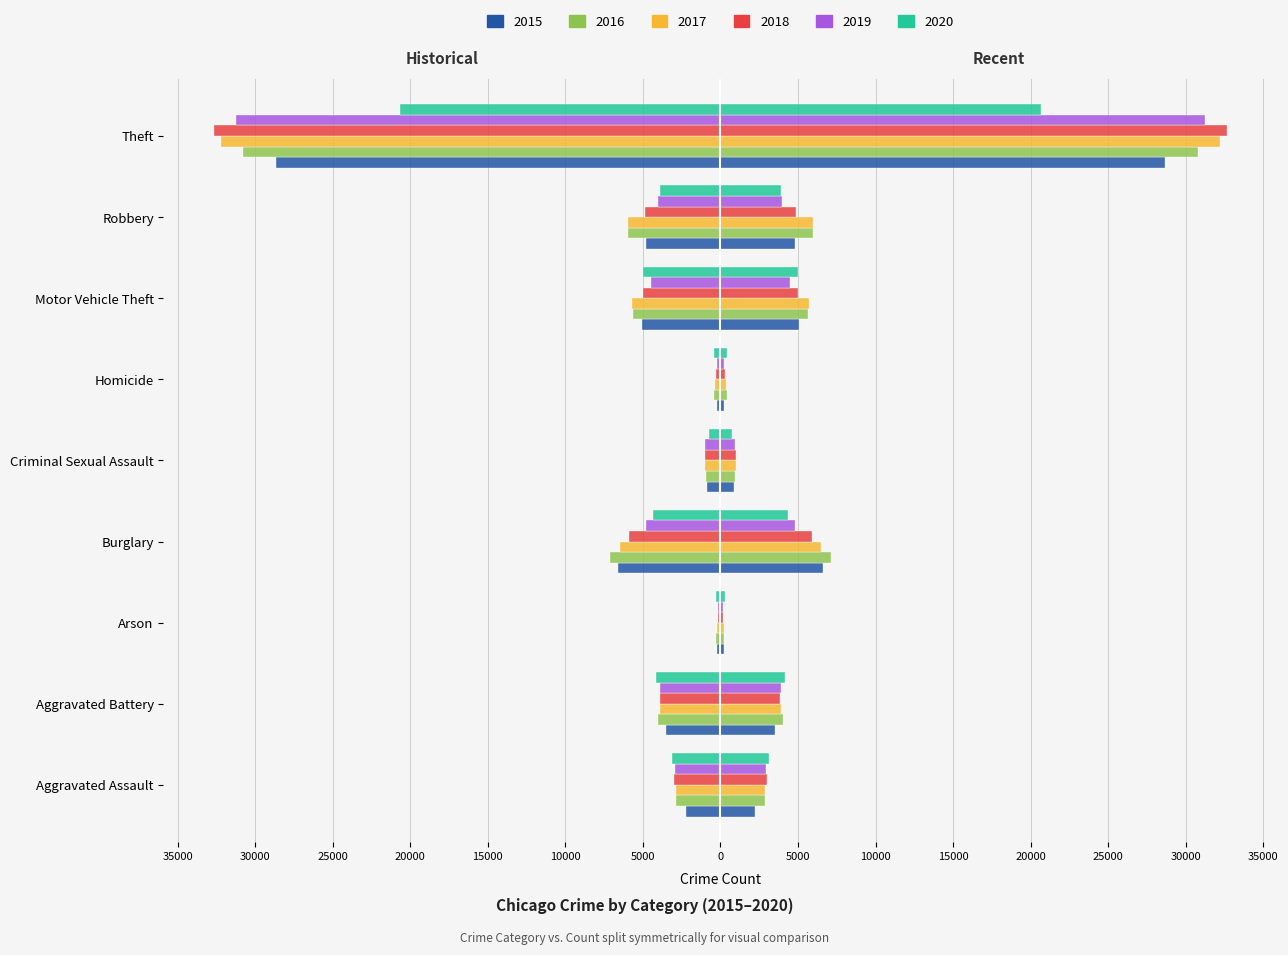

Reading left to right, extract all data points from this chart.

2015: Aggravated Assault=-2240.0	Aggravated Battery=-3509.0	Arson=-226.5	Burglary=-6592.0	Criminal Sexual Assault=-859.0	Homicide=-248.0	Motor Vehicle Theft=-5034.0	Robbery=-4819.0	Theft=-28676.5
2016: Aggravated Assault=-2856.5	Aggravated Battery=-4042.5	Arson=-258.0	Burglary=-7144.5	Criminal Sexual Assault=-935.5	Homicide=-393.0	Motor Vehicle Theft=-5642.5	Robbery=-5980.0	Theft=-30813.0
2017: Aggravated Assault=-2896.5	Aggravated Battery=-3922.5	Arson=-222.0	Burglary=-6500.5	Criminal Sexual Assault=-999.0	Homicide=-336.0	Motor Vehicle Theft=-5690.0	Robbery=-5940.5	Theft=-32193.0
2018: Aggravated Assault=-3001.0	Aggravated Battery=-3867.0	Arson=-186.5	Burglary=-5873.5	Criminal Sexual Assault=-1028.5	Homicide=-294.0	Motor Vehicle Theft=-4992.5	Robbery=-4840.5	Theft=-32645.0
2019: Aggravated Assault=-2920.5	Aggravated Battery=-3929.0	Arson=-188.0	Burglary=-4819.5	Criminal Sexual Assault=-966.0	Homicide=-249.5	Motor Vehicle Theft=-4489.0	Robbery=-3997.5	Theft=-31249.5
2020: Aggravated Assault=-3132.5	Aggravated Battery=-4160.0	Arson=-294.0	Burglary=-4379.0	Criminal Sexual Assault=-754.0	Homicide=-393.5	Motor Vehicle Theft=-4981.0	Robbery=-3927.5	Theft=-20675.0